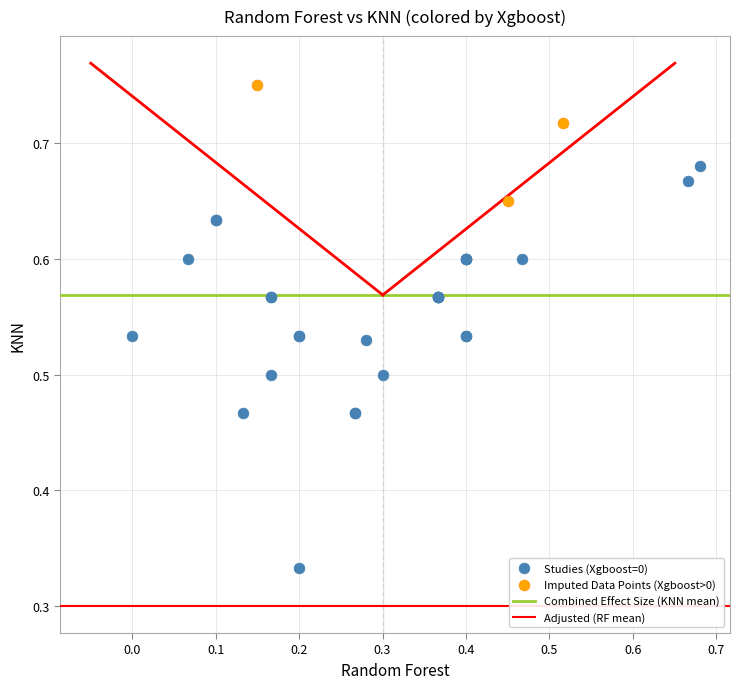

Which series contains the highest Y value?

Imputed Data Points (Xgboost>0)